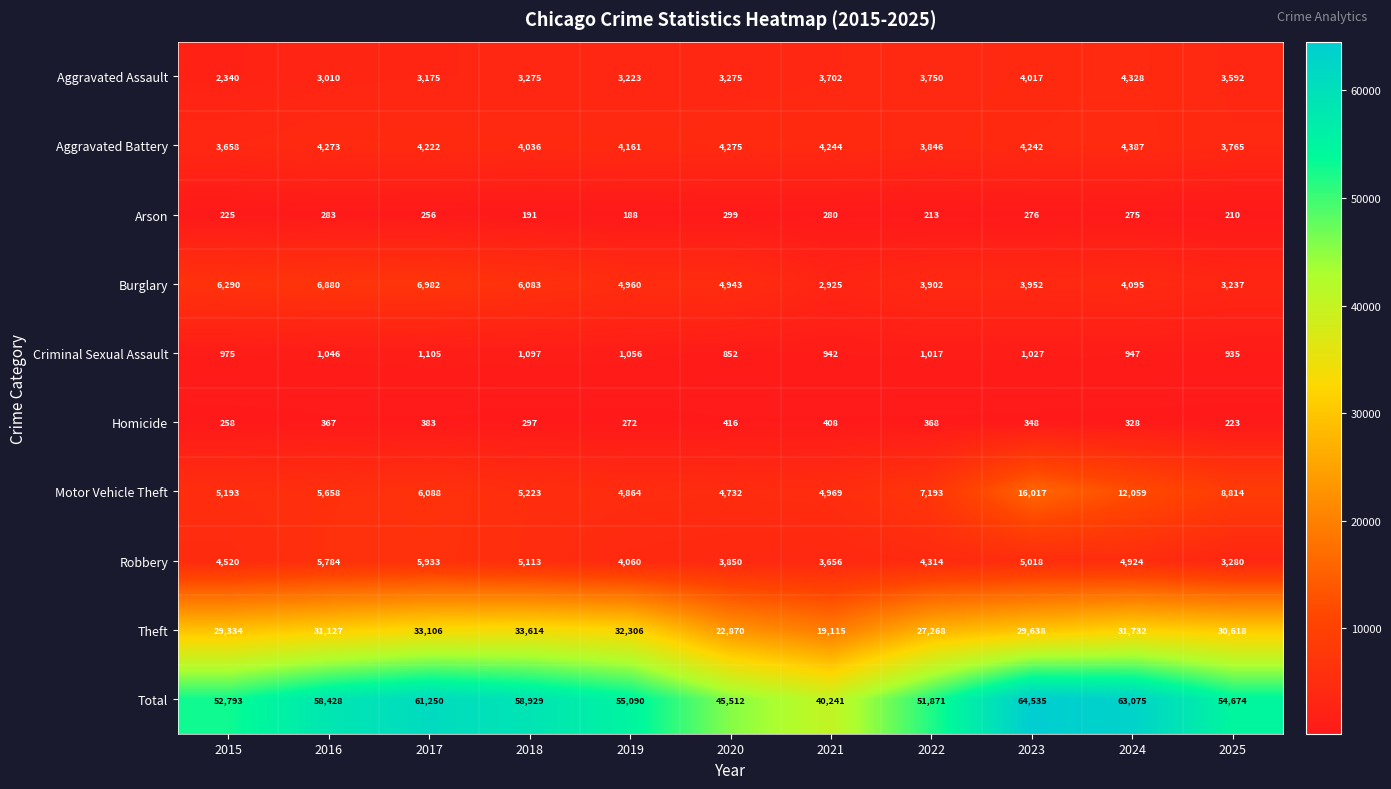

Which series has the largest range (max minus min)?

Total